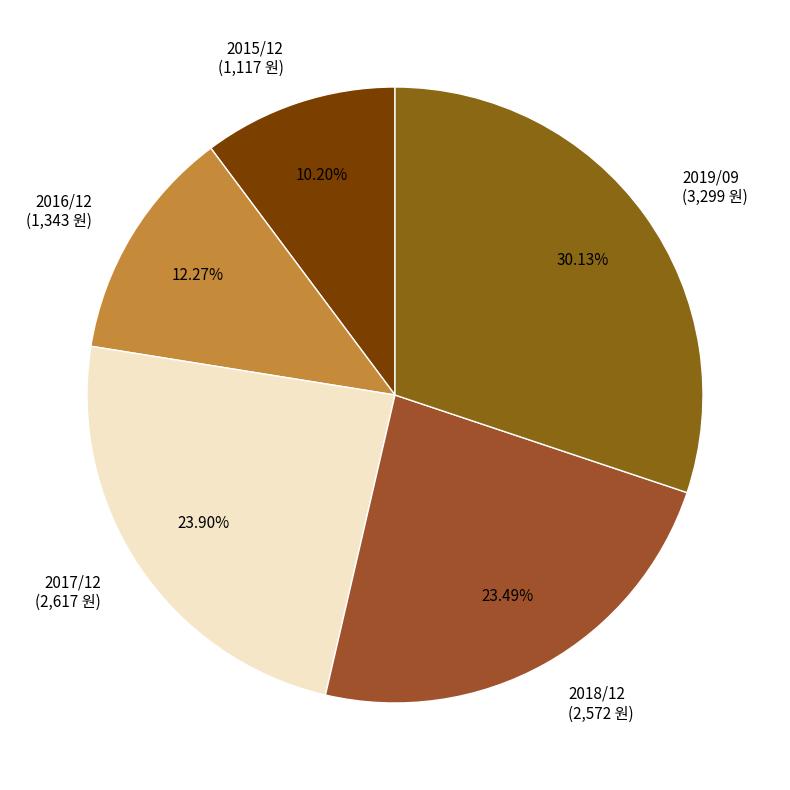

Which has a higher value, 2019/09 (3,299 원) or 2018/12 (2,572 원)?

2019/09 (3,299 원)